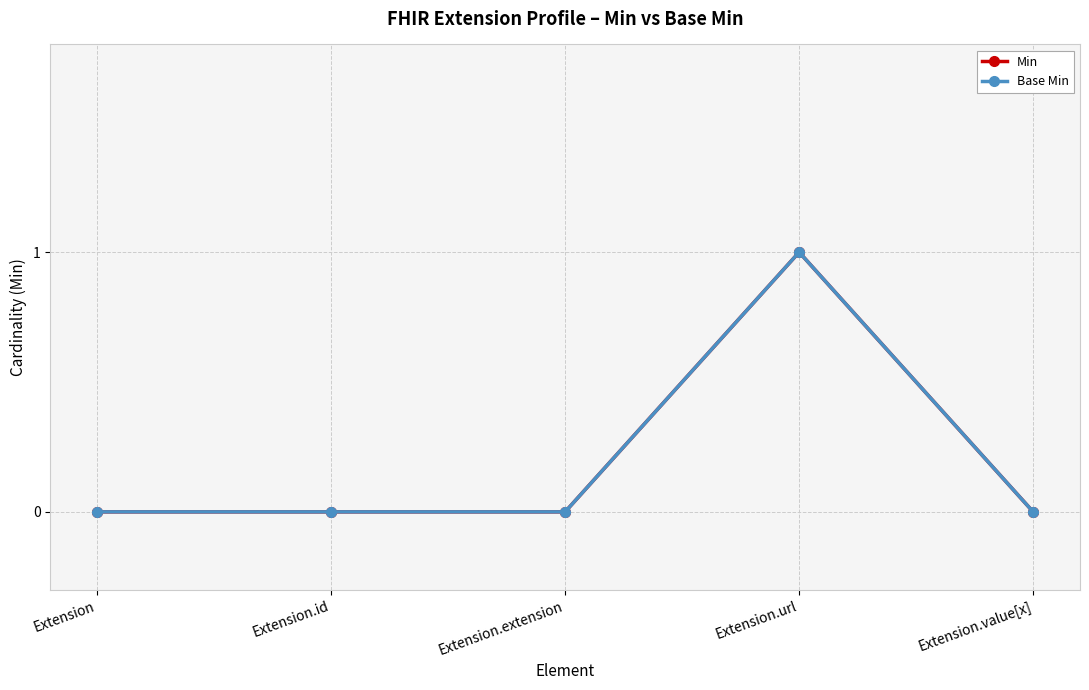

Which category has the highest value across all series?

Extension.url